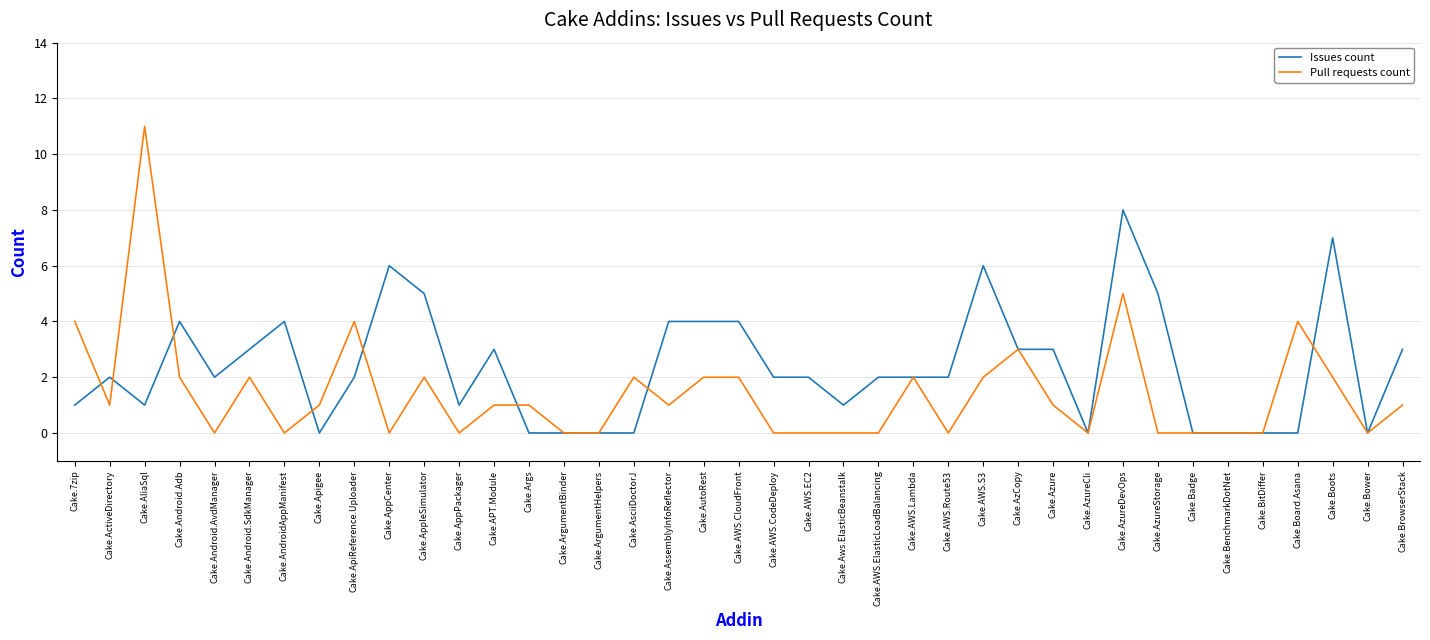

What is the maximum value for Pull requests count?

11